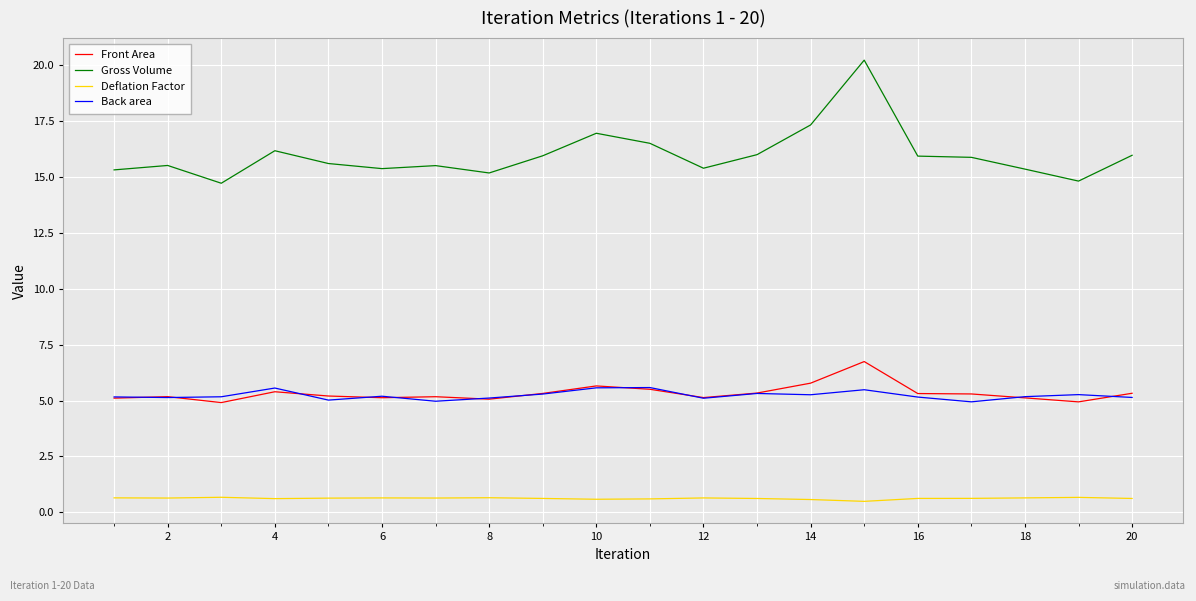

Which series has the largest range (max minus min)?

Gross Volume